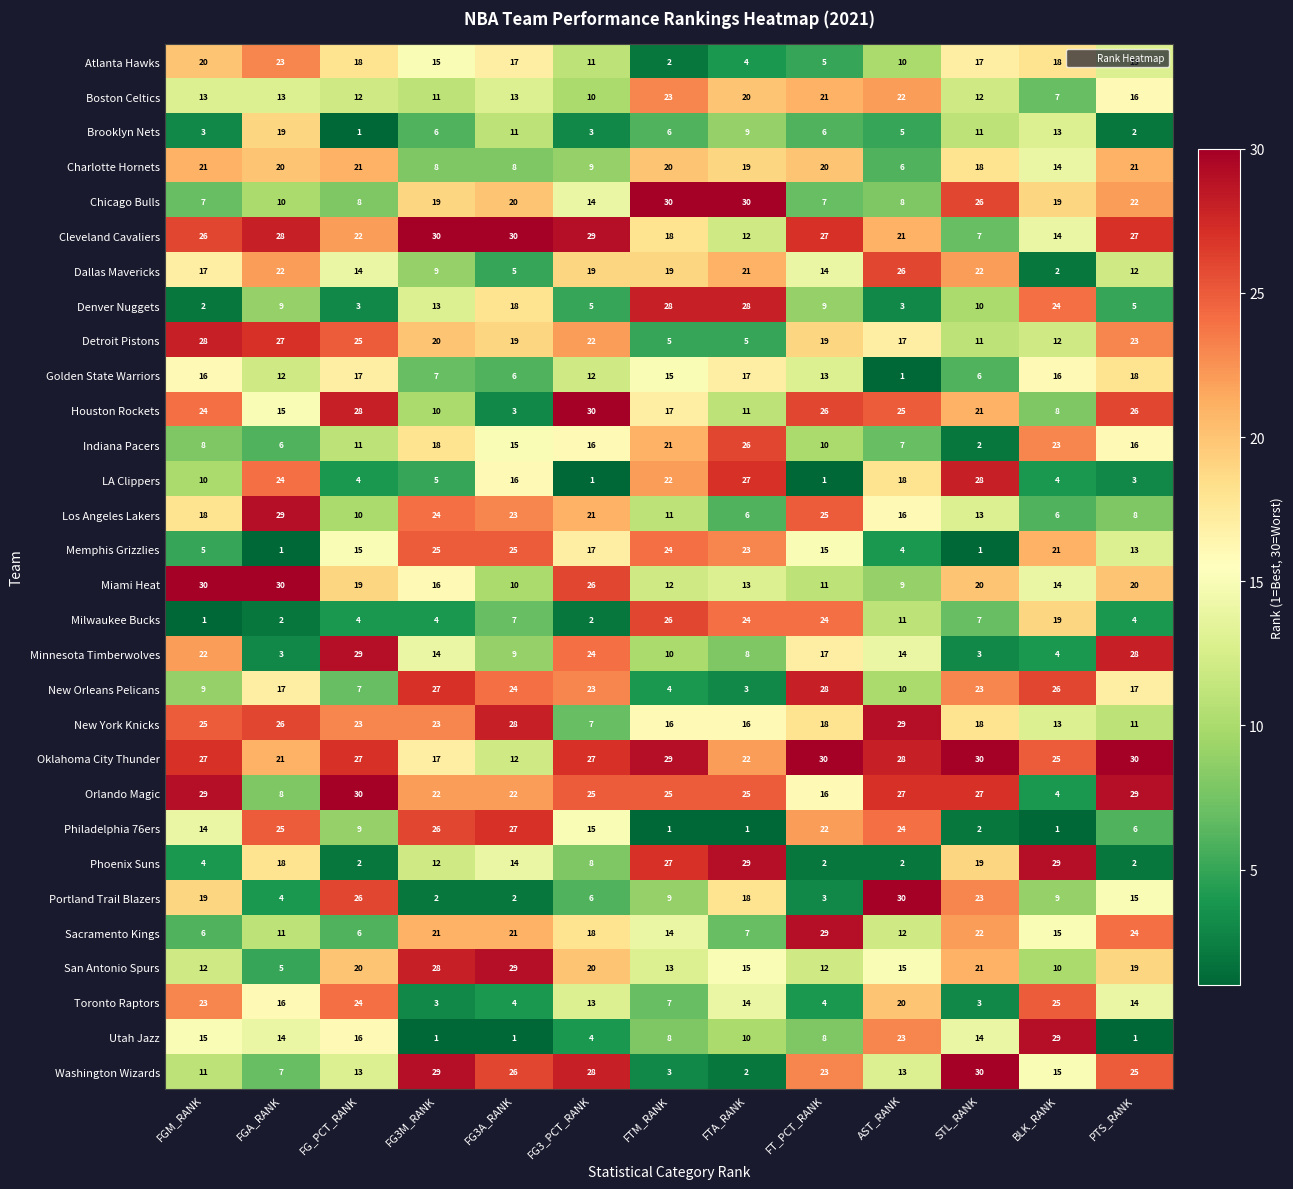

Is it true that Oklahoma City Thunder equals 27 at FGM_RANK?

True